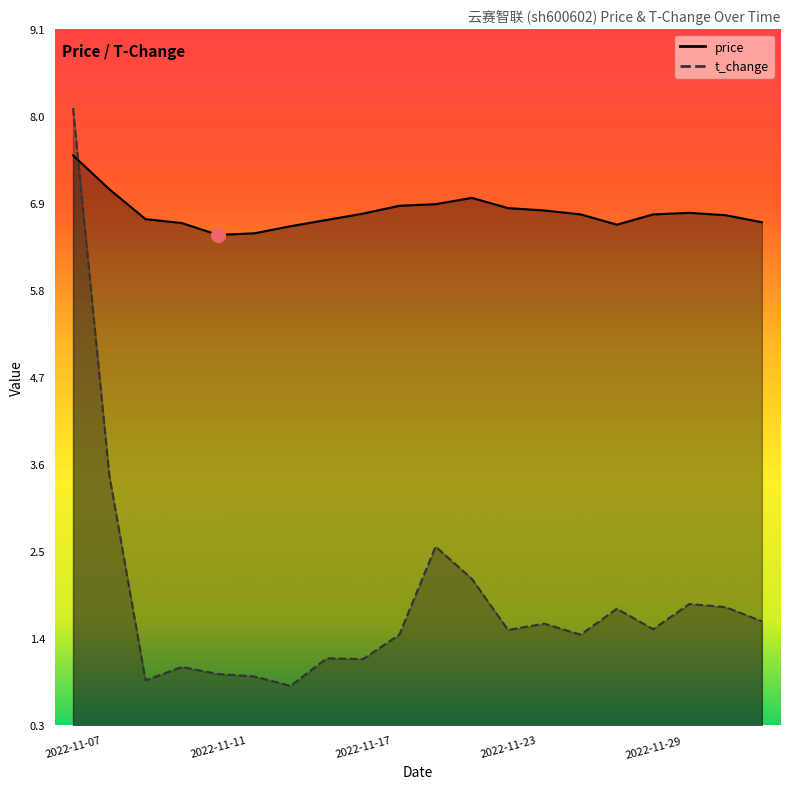

True or false: price has a value of 10.0 at 2022-11-16.

False